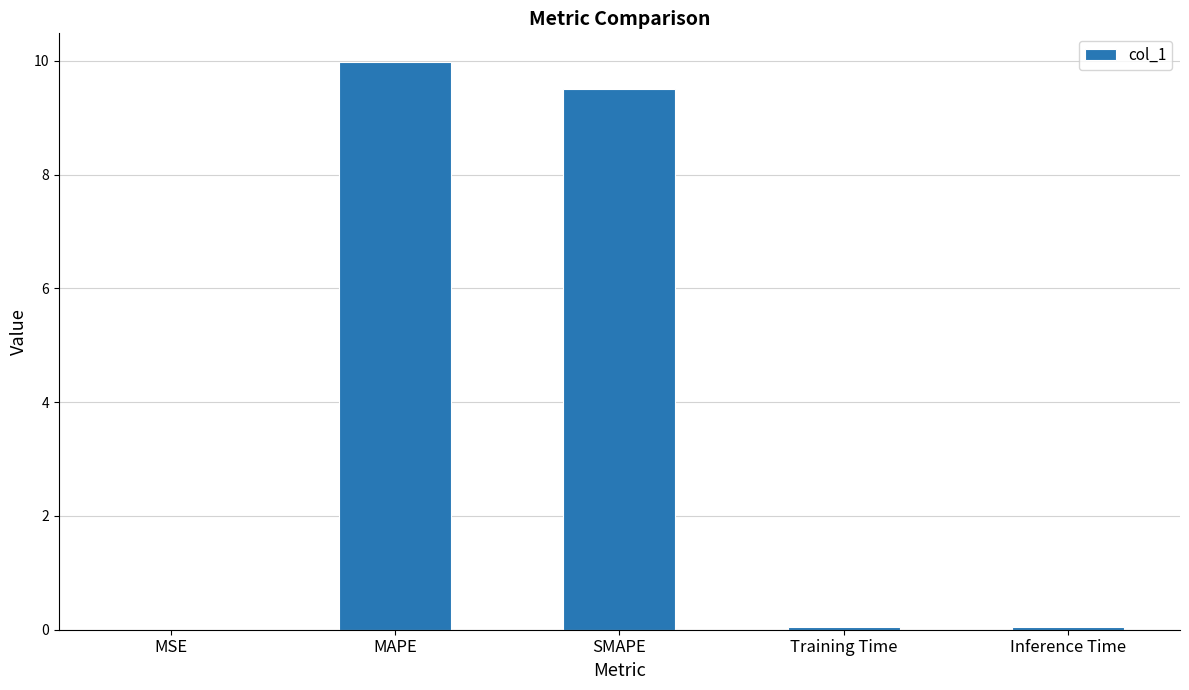

What value does the data have at SMAPE?

9.5